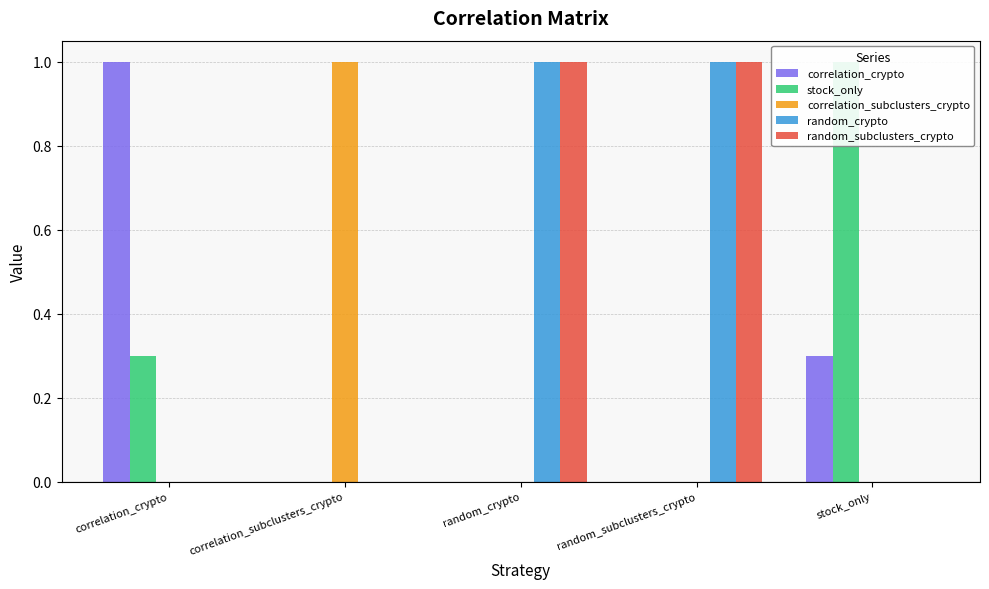

Which series changed the most between correlation_subclusters_crypto and random_crypto?

correlation_subclusters_crypto